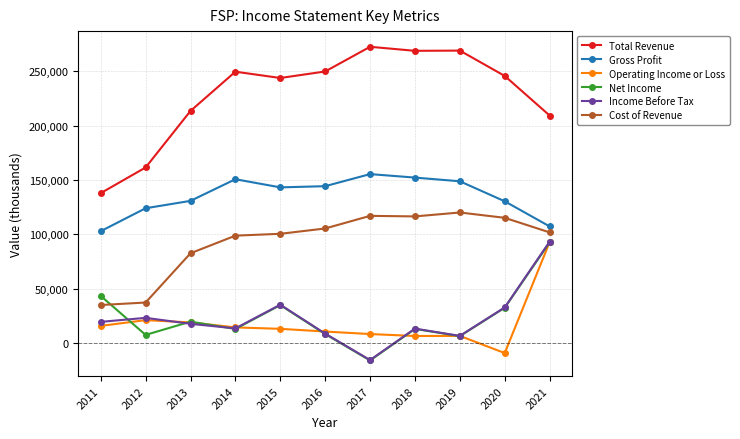

What is the approximate value of Gross Profit at 2021?

107400